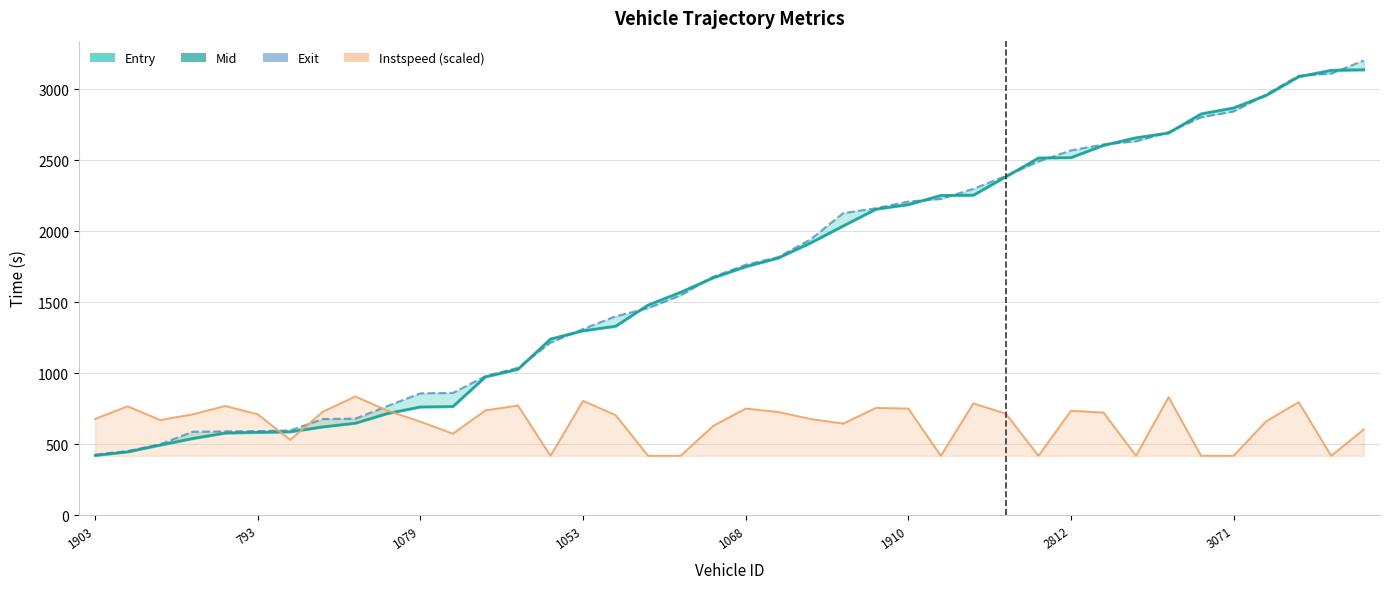

At which category is the sum across all series the highest?

39